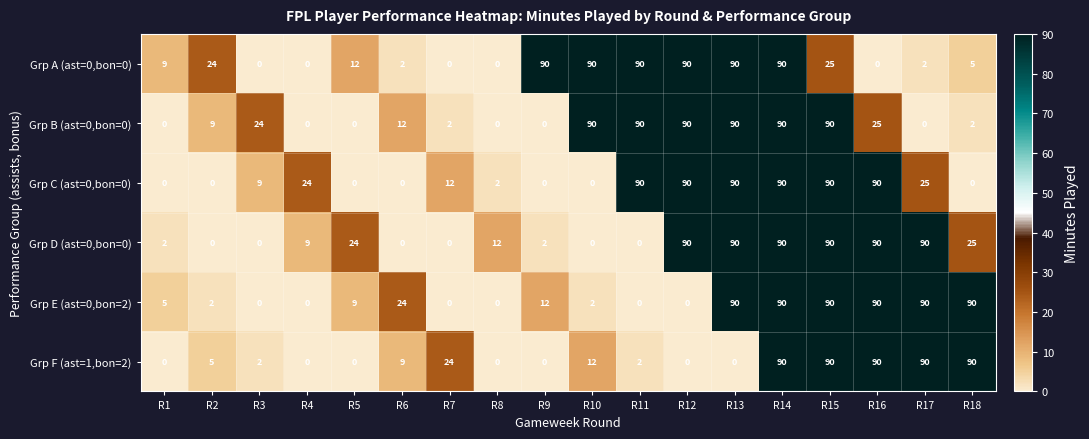

The Grp C (ast=0,bon=0) series shows 90 at R16. True or false?

True